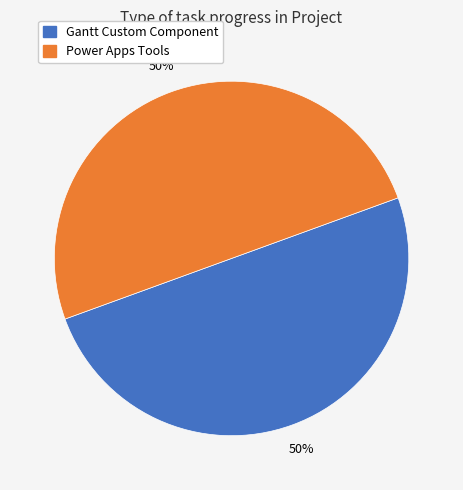

To the nearest percent, what is the average slice percentage?

50%